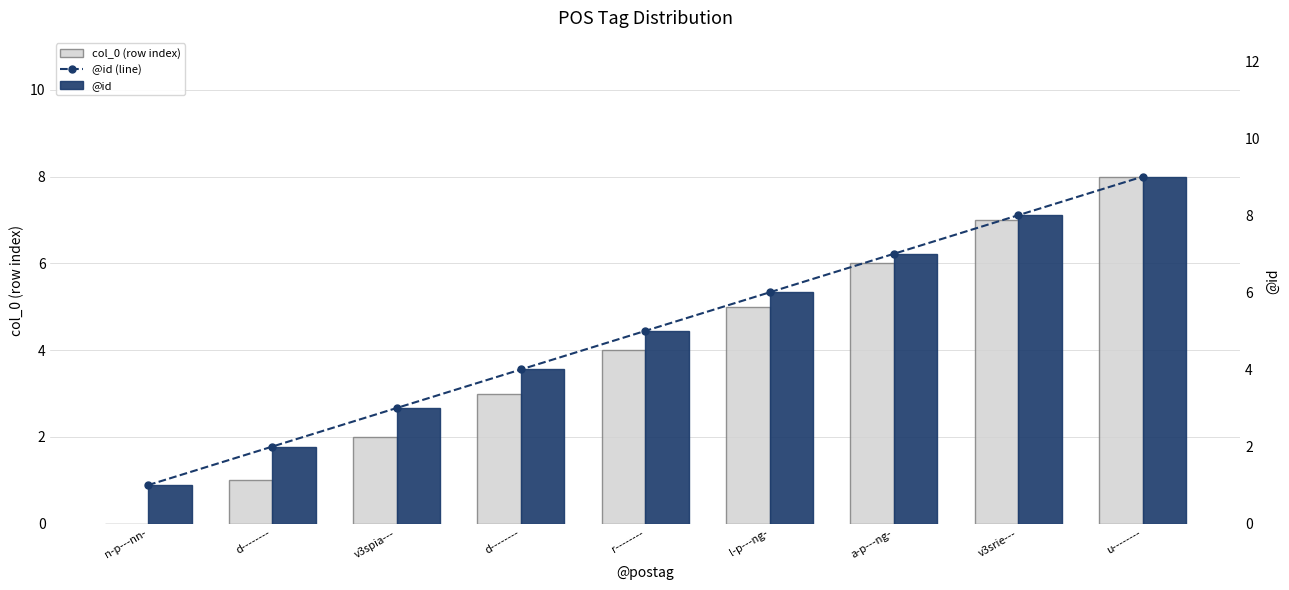

Which series changed the most between v3spia--- and u--------?

col_0 (row index)